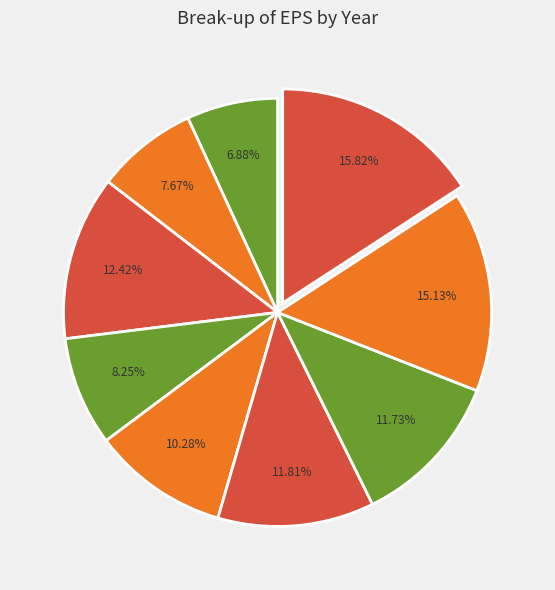

To the nearest percent, what is the average slice percentage?

11%